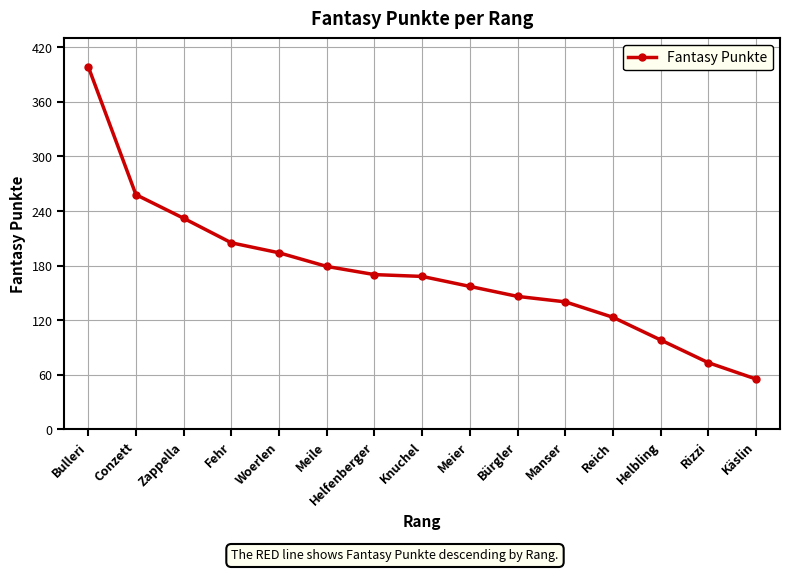

True or false: the data shows 117 at Helfenberger.

False